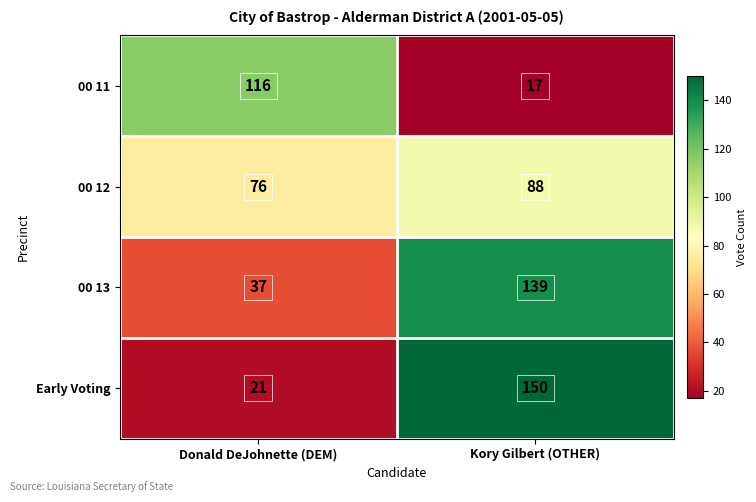

List the series in order of their peak value, lowest first.

00 12, 00 11, 00 13, Early Voting